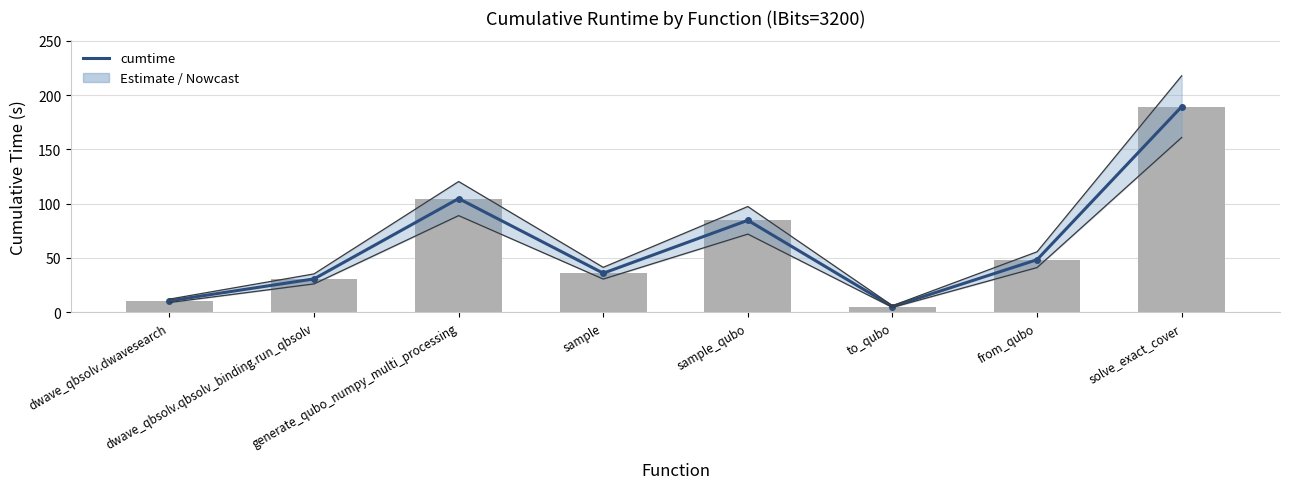

Is it true that the value at sample_qubo is 84.7?

True